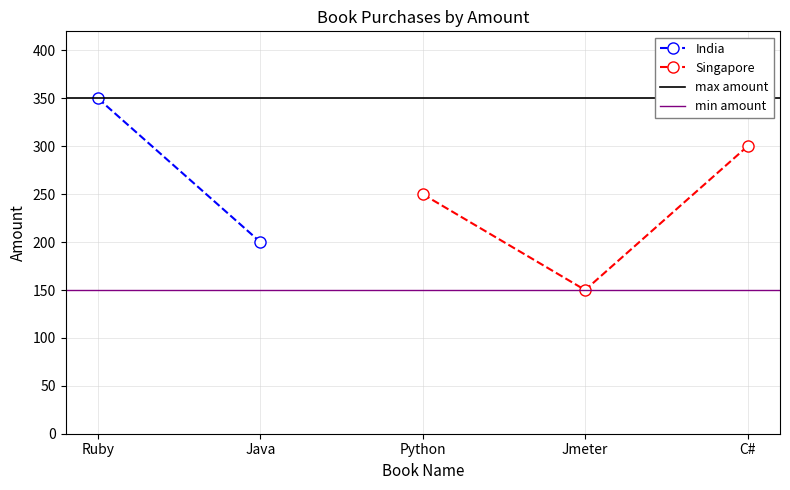

Rank the categories by Singapore value from lowest to highest.

Jmeter, Python, C#